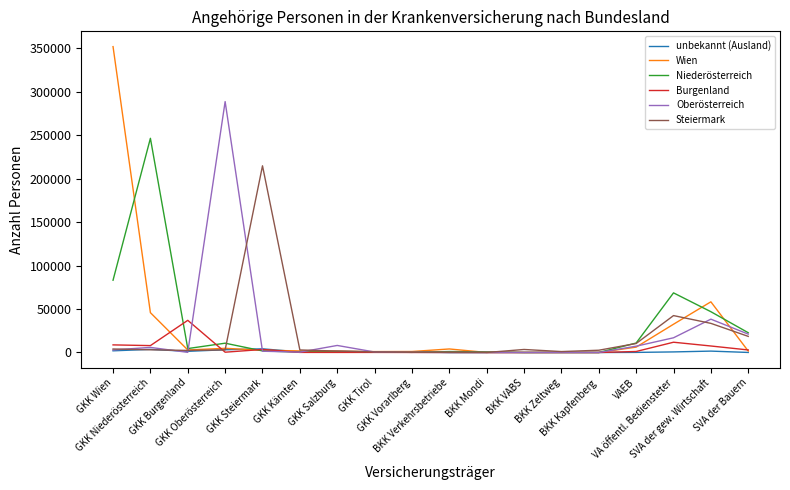

What is the greatest value displayed?

351864